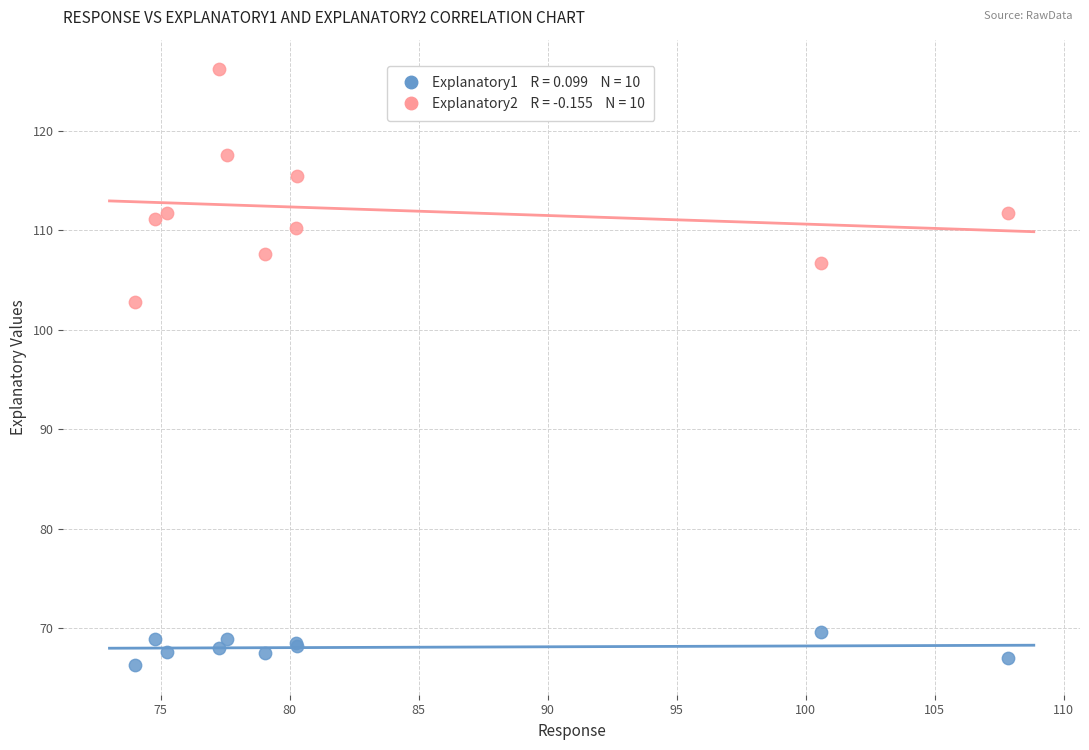

Across all series, what Y value is closest to 96?

102.8